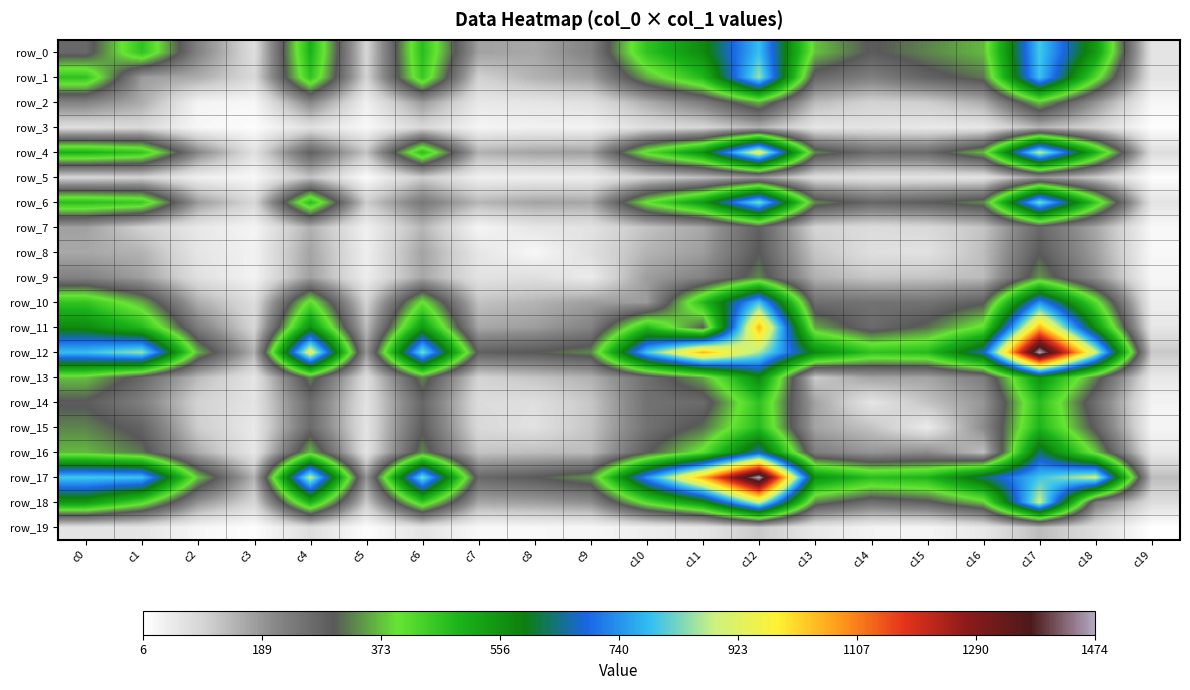

Rank the categories by row_18 value from highest to lowest.

c12, c17, c11, c0, c4, c6, c1, c10, c16, c13, c15, c14, c18, c9, c2, c8, c7, c5, c3, c19